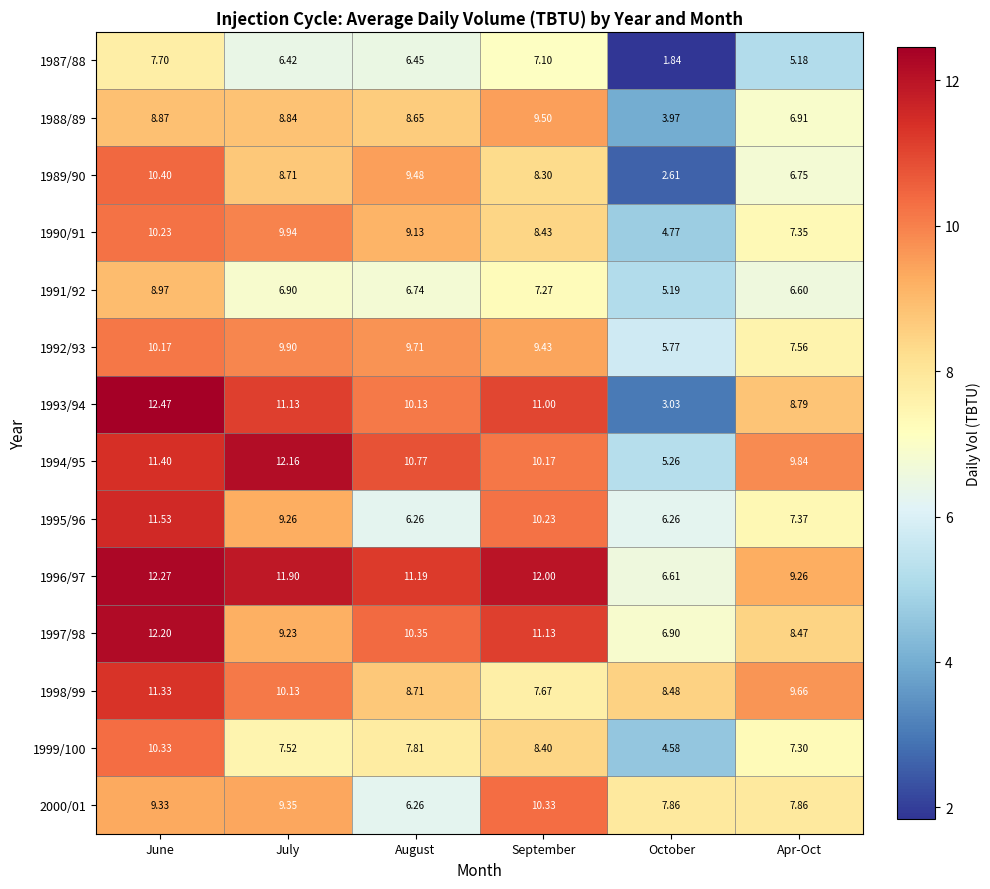

Is the value of 1989/90 at Apr-Oct greater than the value of 1992/93 at July?

No